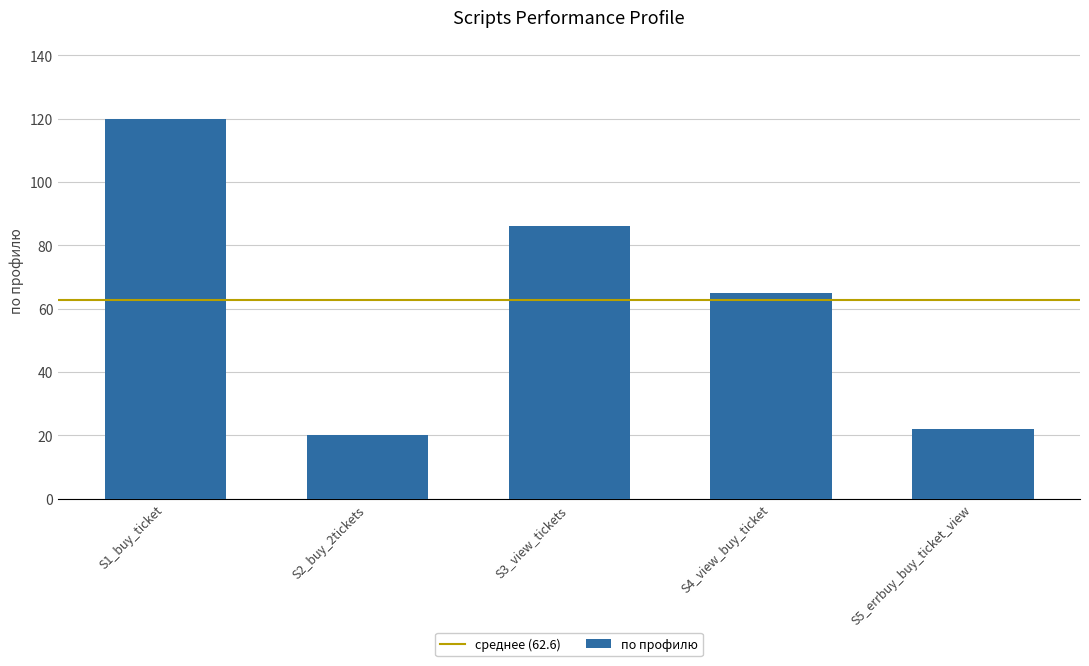

Are the bars horizontal?

No